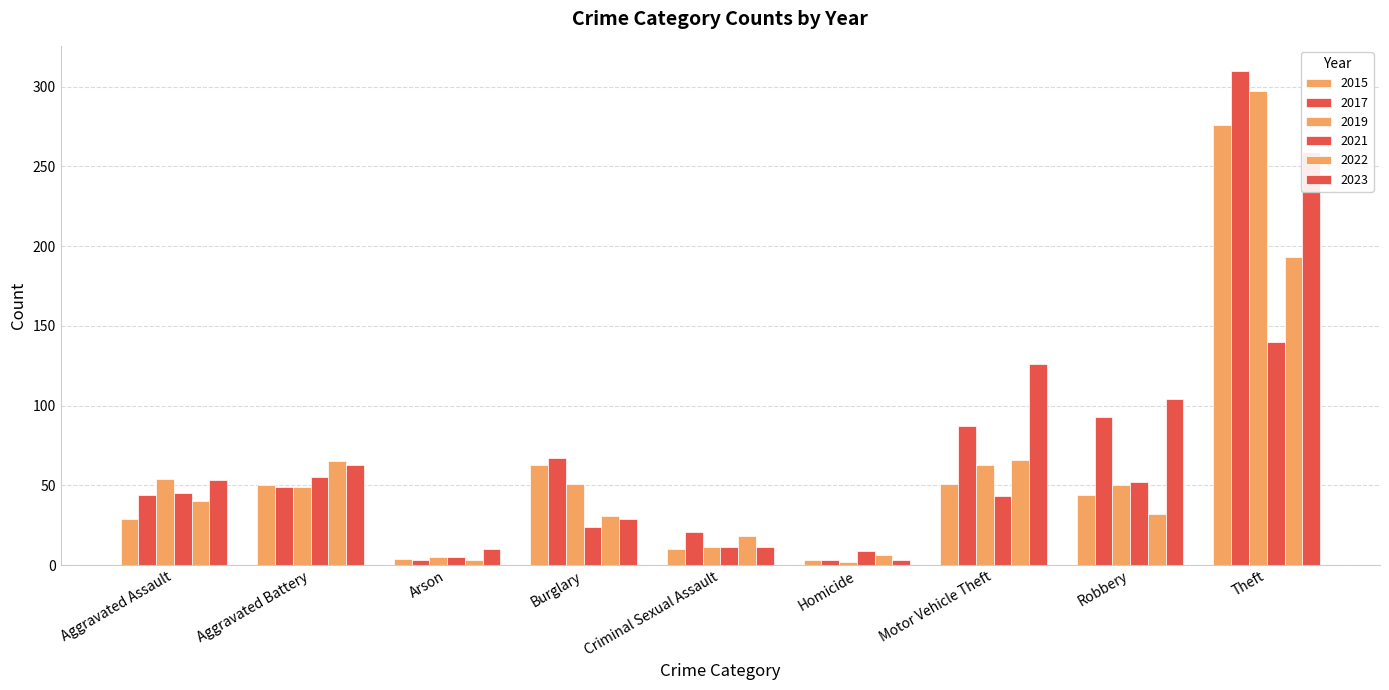

What is the maximum value shown in the chart?

310